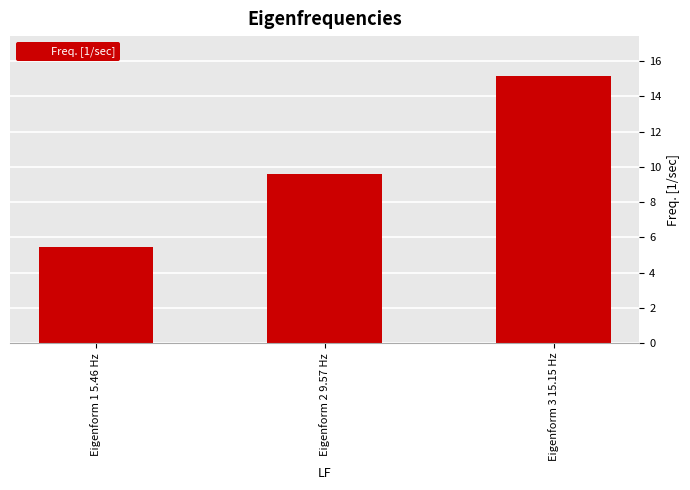

The value at Eigenform 2 9.57 Hz is 3.4. True or false?

False